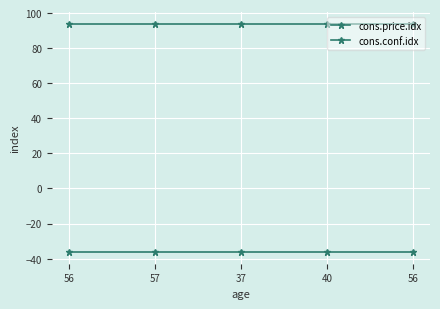

List the series in order of their overall mean, highest first.

cons.price.idx, cons.conf.idx